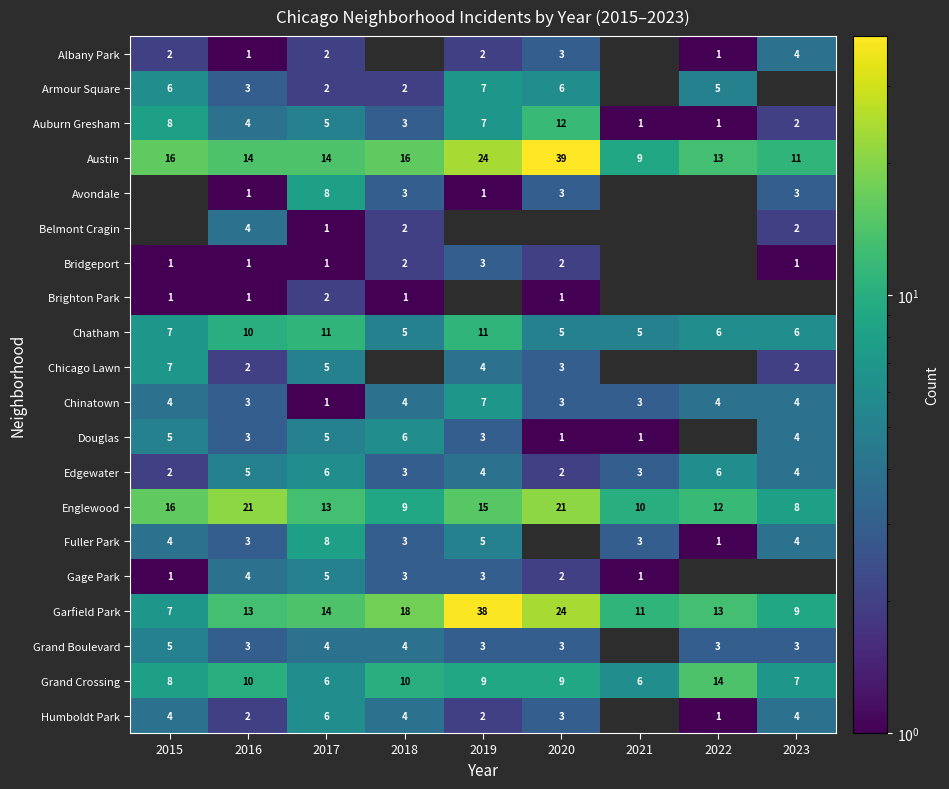

Count the number of categories in the chart.

9